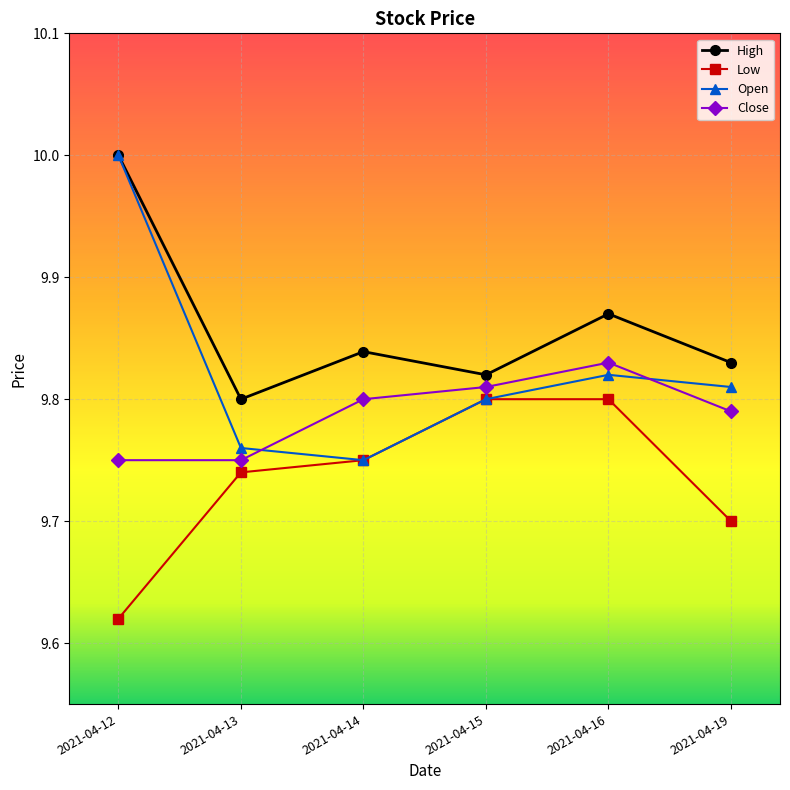

Does the chart display data point markers on the line(s)?

Yes